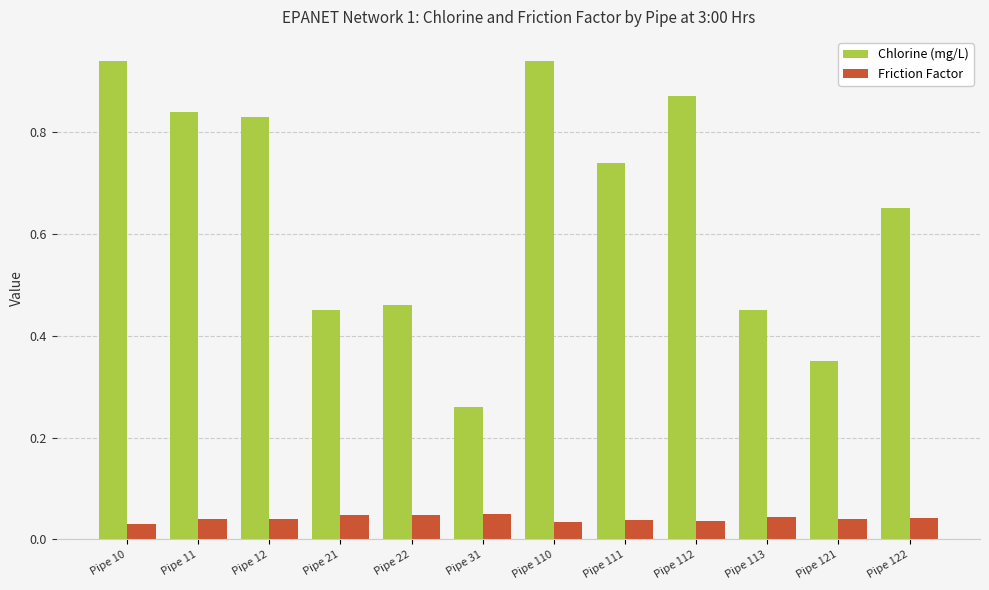

Between Pipe 22 and Pipe 112, which series saw the biggest shift?

Chlorine (mg/L)